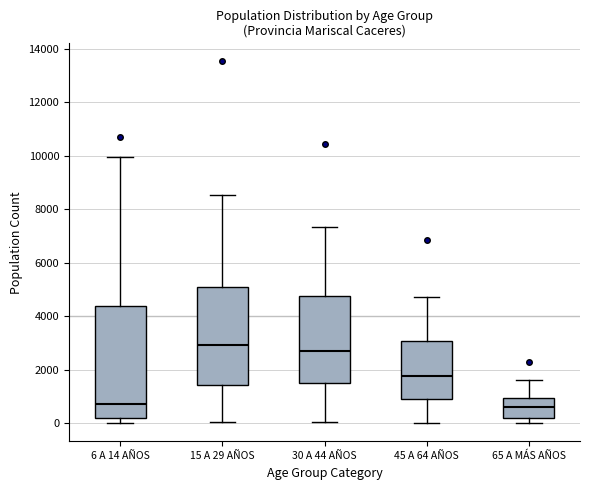

Which box is the tallest, from its lower edge to its upper edge?

6 A 14 AÑOS